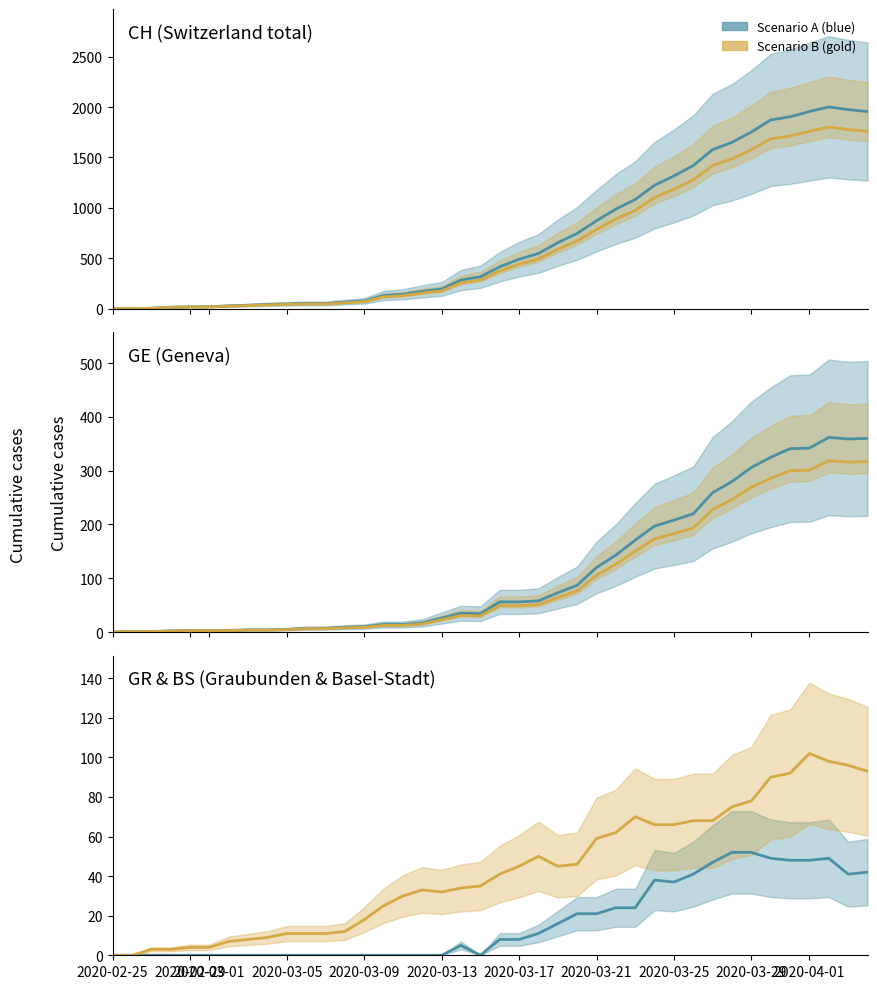

How many data points in GE are above 56?

18